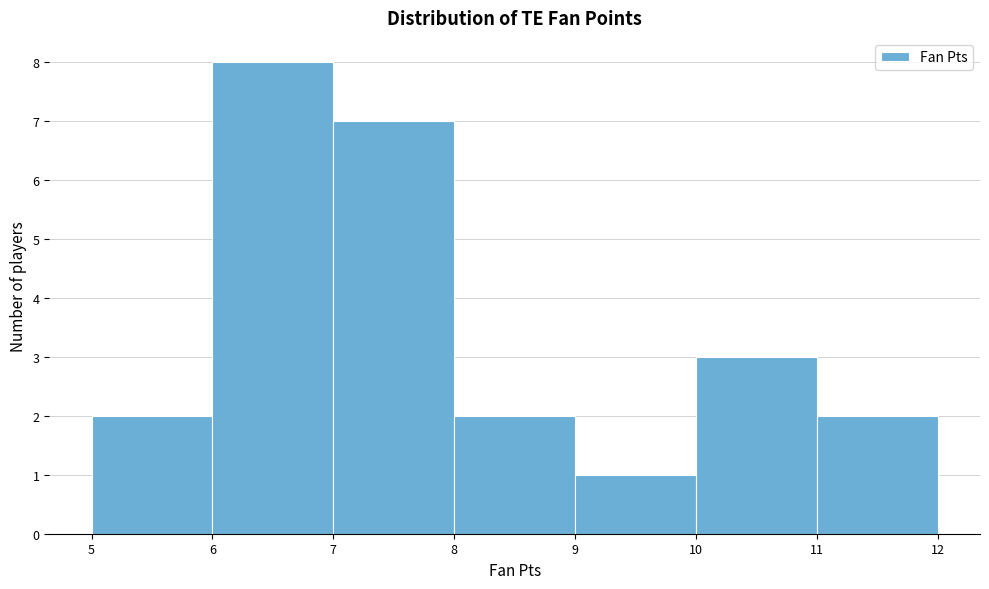

Reading left to right, list every bar in this chart as the range it spans on the x-axis followed by its height. The values are not printed on the chart, so give them approximately, as read against the axis.

5 to 6: 2
6 to 7: 8
7 to 8: 7
8 to 9: 2
9 to 10: 1
10 to 11: 3
11 to 12: 2